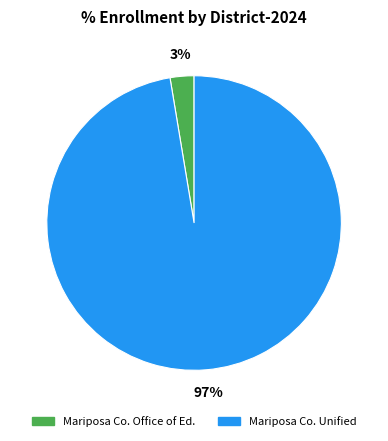

Does any single category account for the majority?

Yes